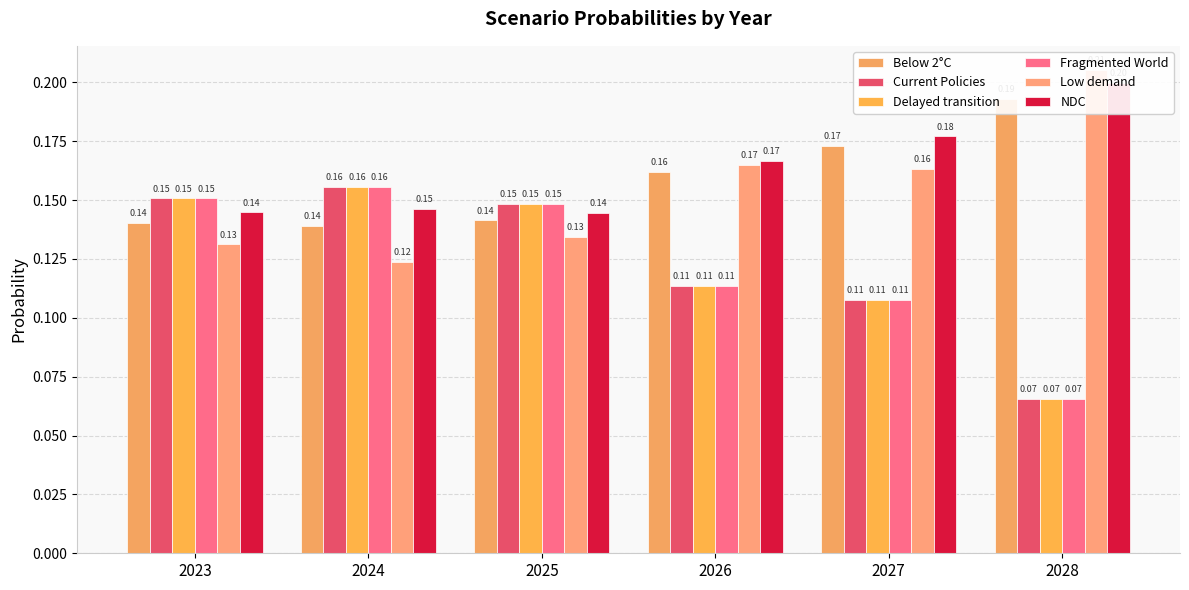

What is the value of the Low demand bar at the 3rd from the left?

0.1